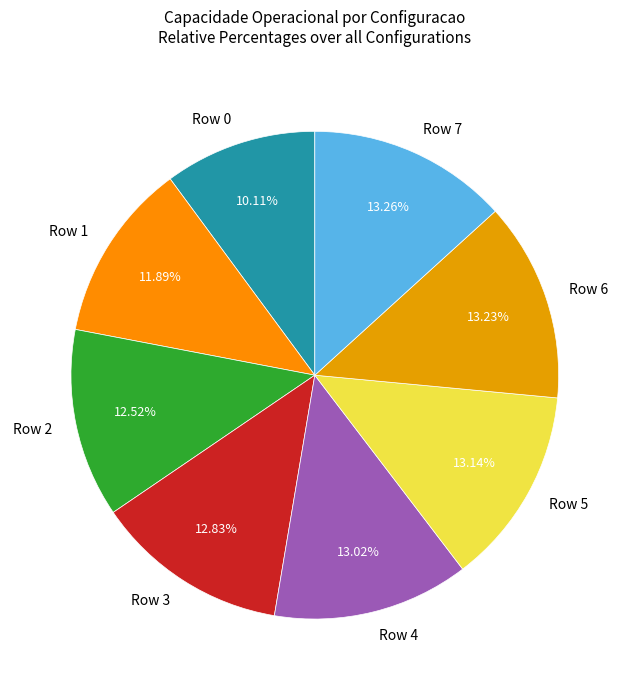

Is it true that Row 6 is 5% of the pie?

False